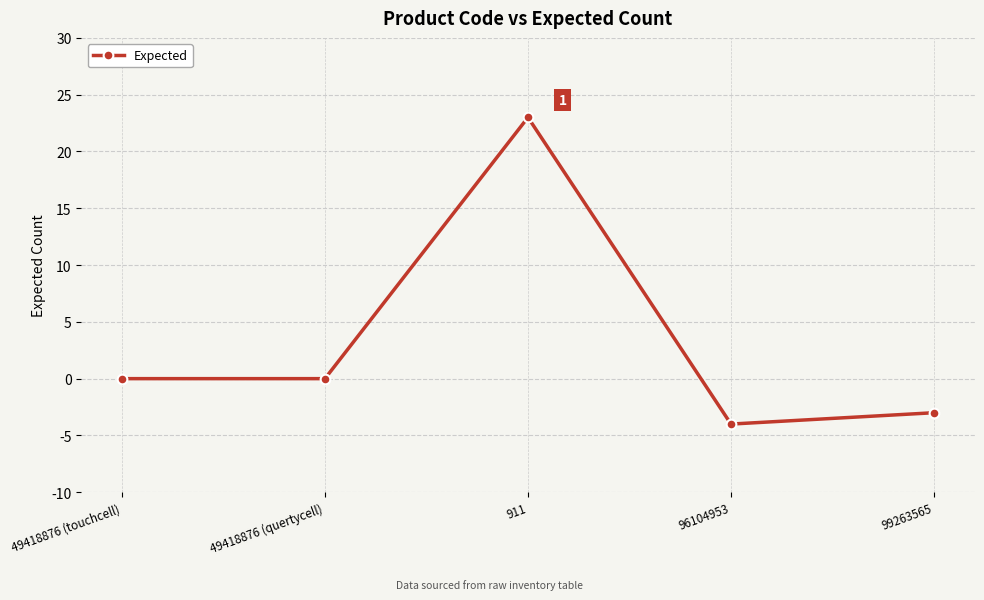

Is it true that the value at 49418876 (quertycell) is -14?

False